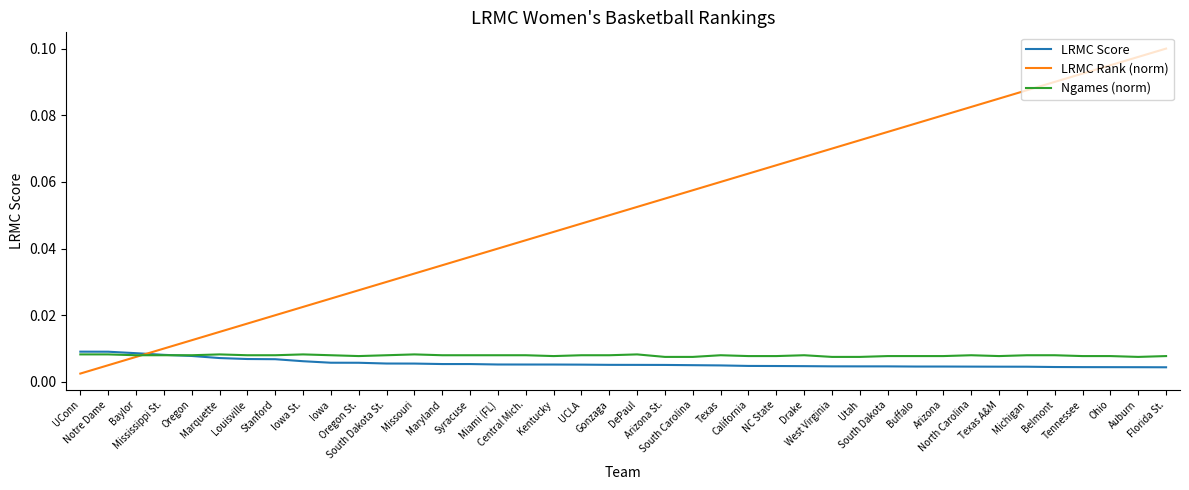

What position from the left is Belmont?

36